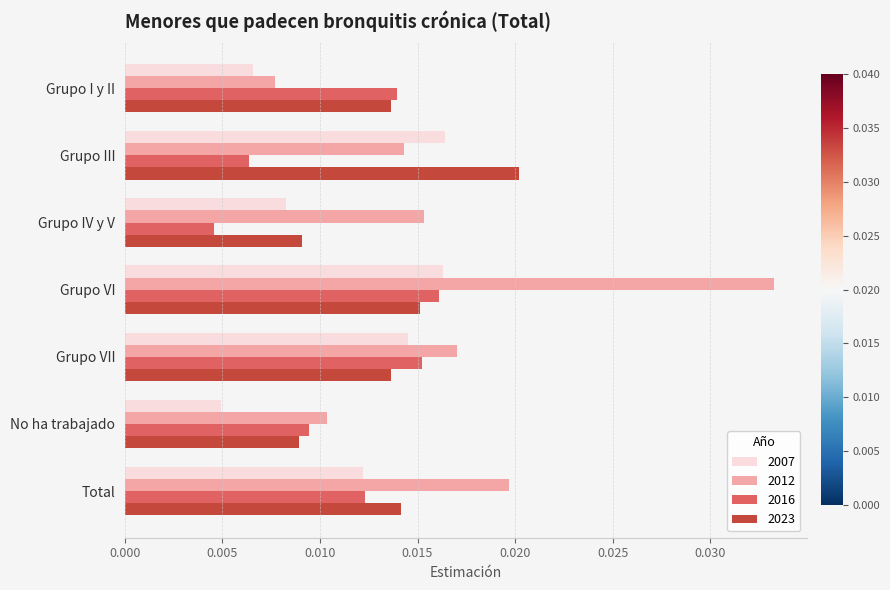

Which series has the widest spread of values?

2012